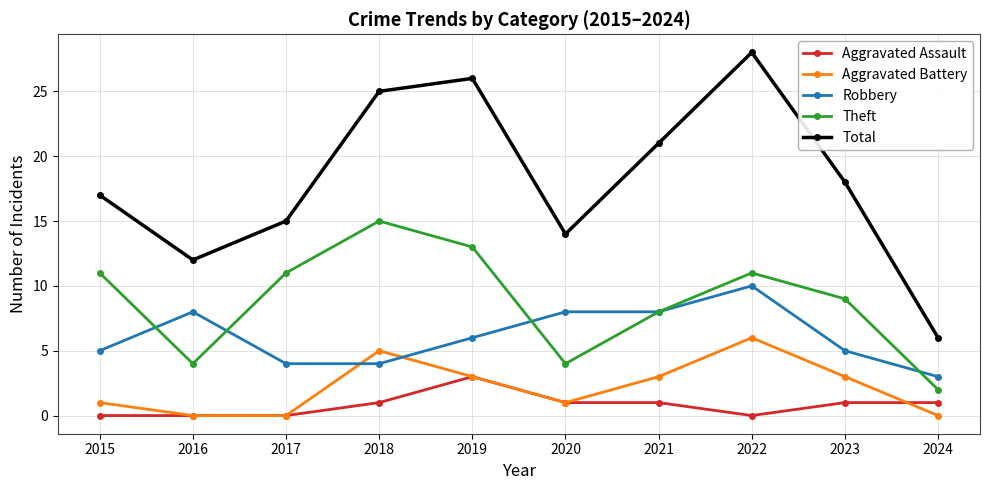

What is the approximate value of Aggravated Battery at 2023?

3